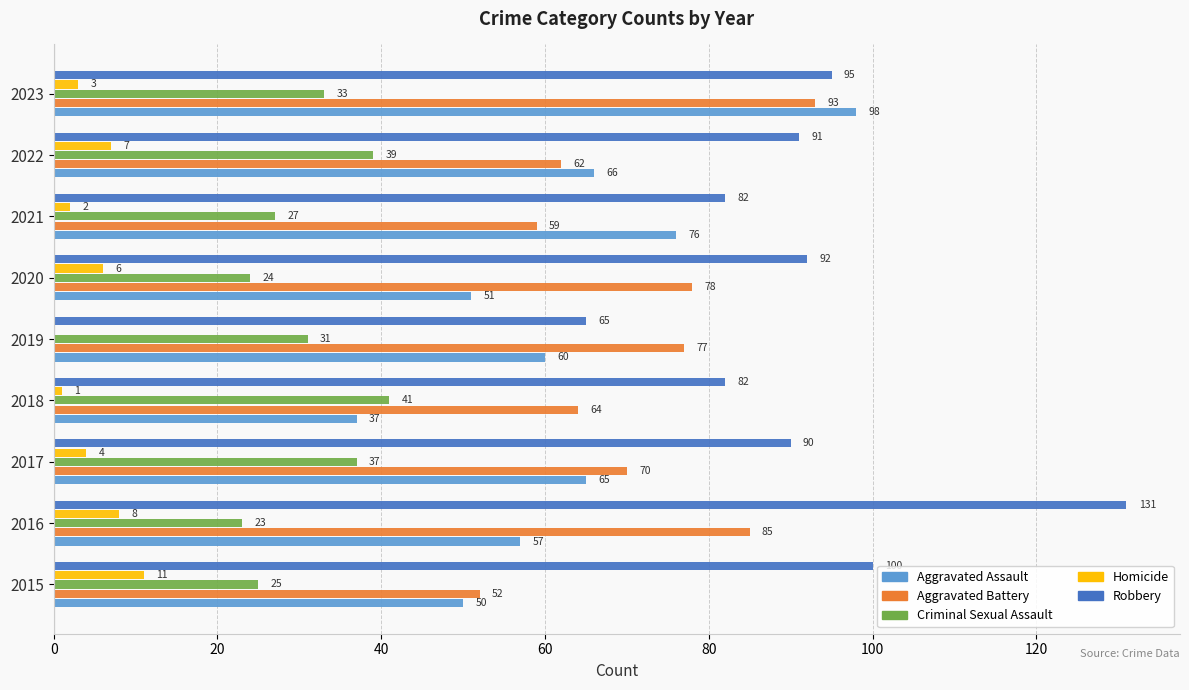

Between 2015 and 2019, which series saw the biggest shift?

Robbery